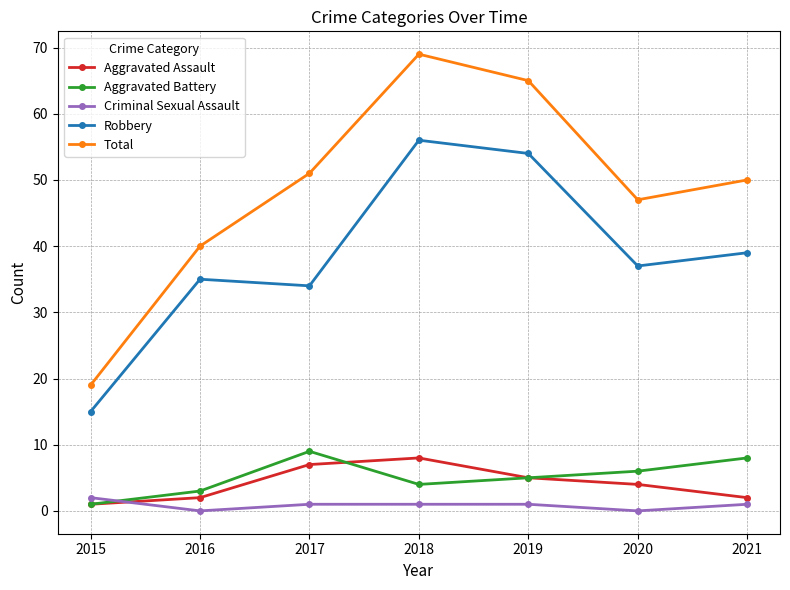

What is the value of the Aggravated Battery point at the 2nd from the left?

3